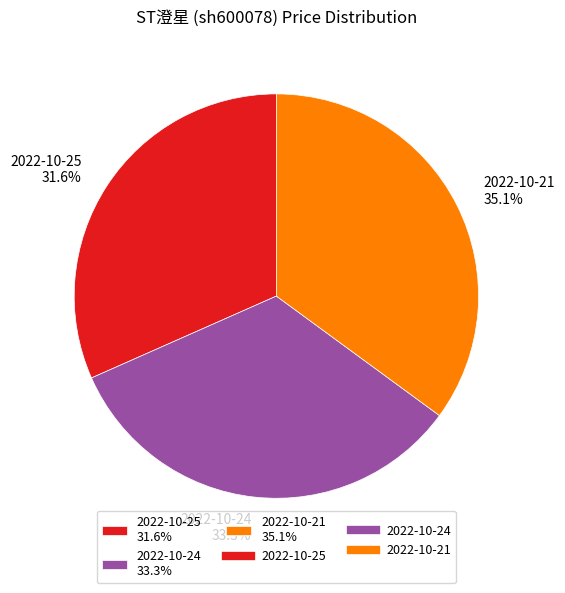

True or false: 2022-10-24 accounts for 26% of the total.

False